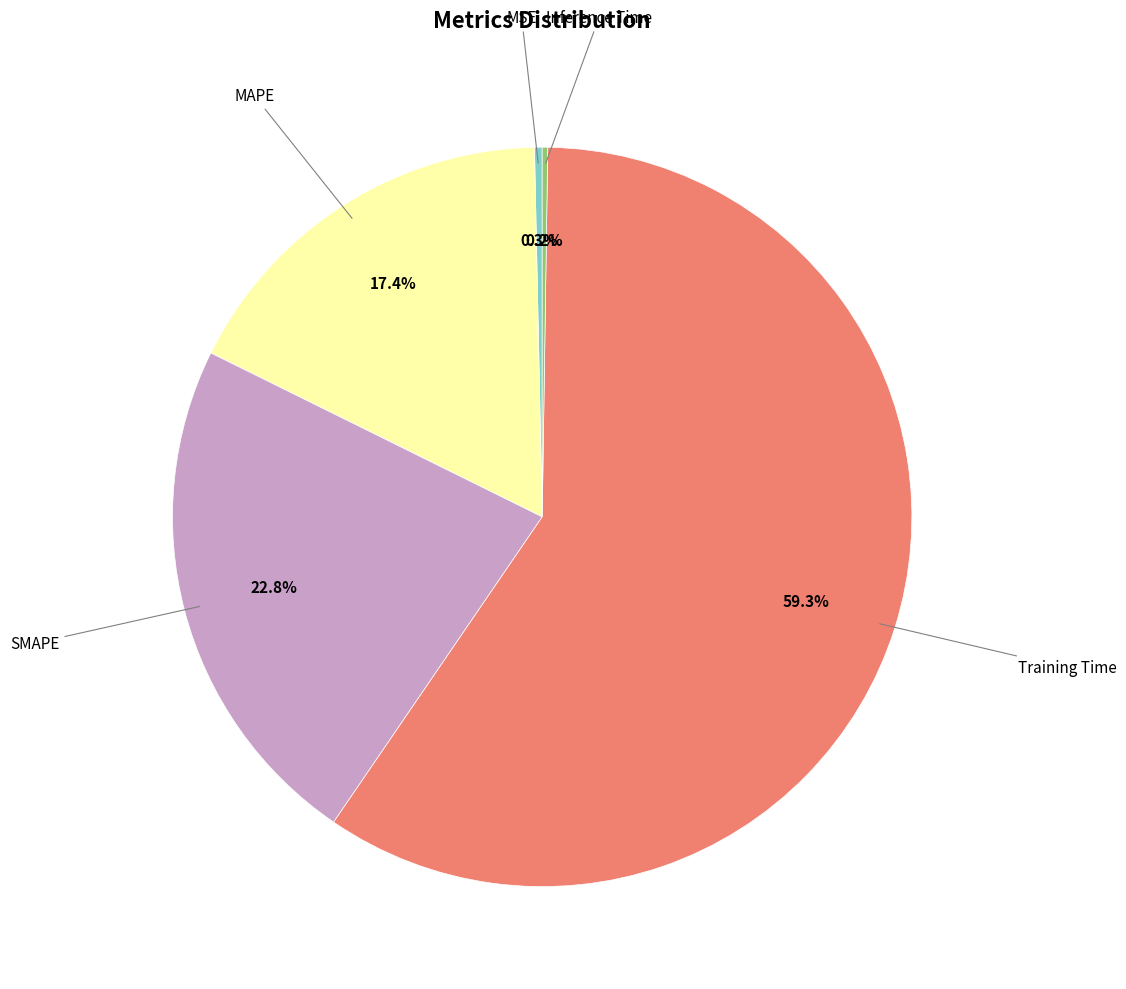

Does any single category account for the majority?

Yes